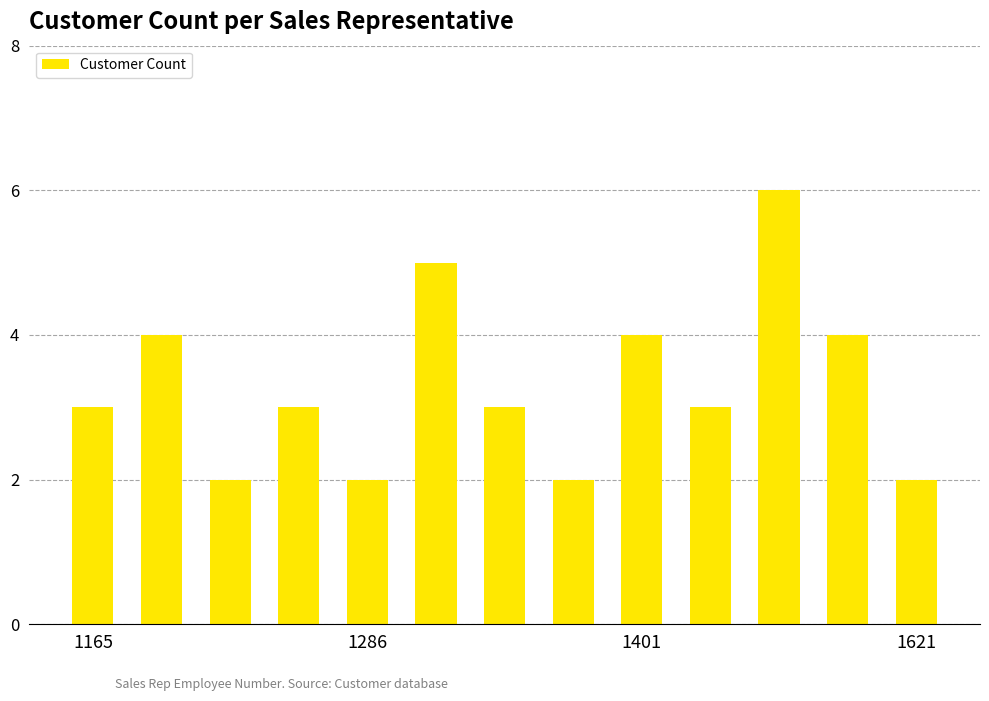

What is the difference between the maximum and minimum values?

4